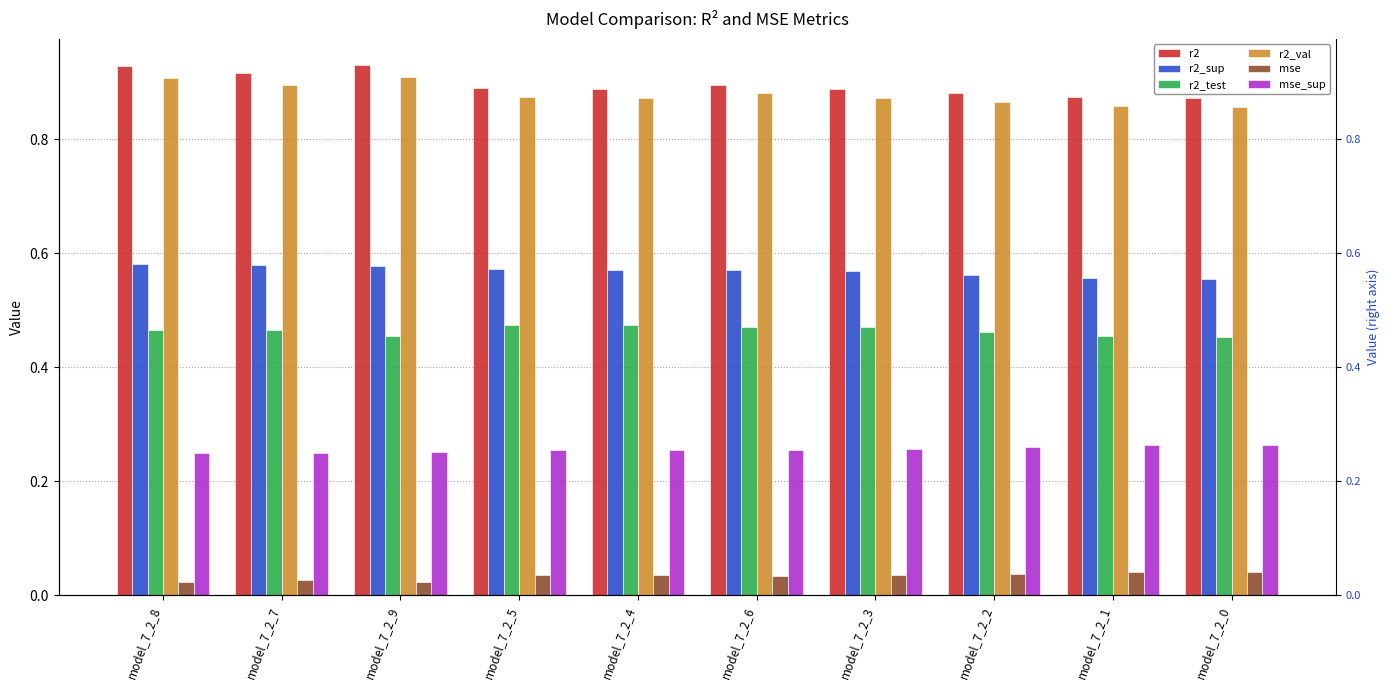

The mse_sup series shows 0.3 at model_7_2_6. True or false?

True